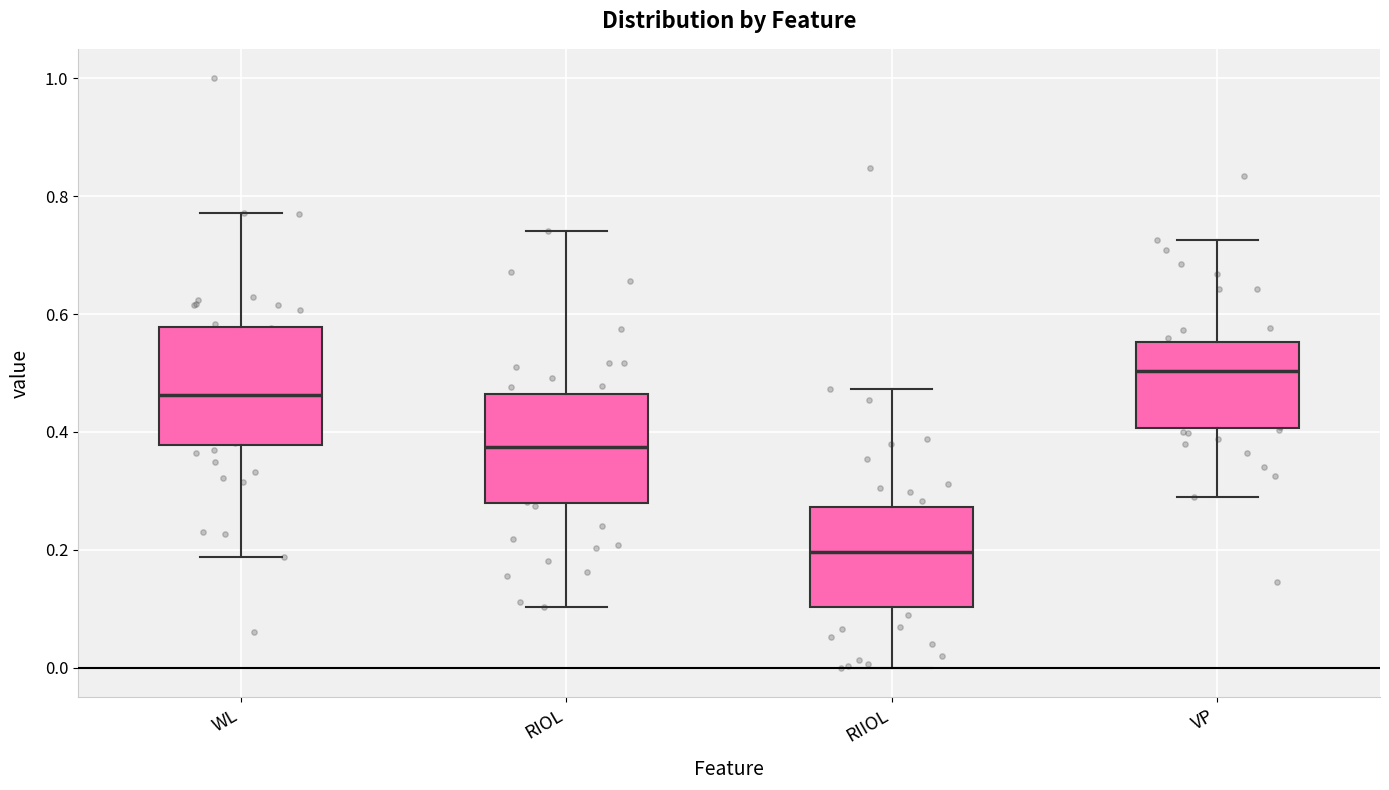

Reading left to right, read every box against the y-axis: the position of its median line, the range the box covers, and the ends of its whiskers. The values are not printed on the chart, so give them approximately, as read against the axis.

WL: median 0.46, box 0.38 to 0.58, whiskers 0.18 to 0.78
RIOL: median 0.38, box 0.28 to 0.46, whiskers 0.10 to 0.74
RIIOL: median 0.20, box 0.10 to 0.28, whiskers 0.00 to 0.48
VP: median 0.50, box 0.40 to 0.56, whiskers 0.30 to 0.72